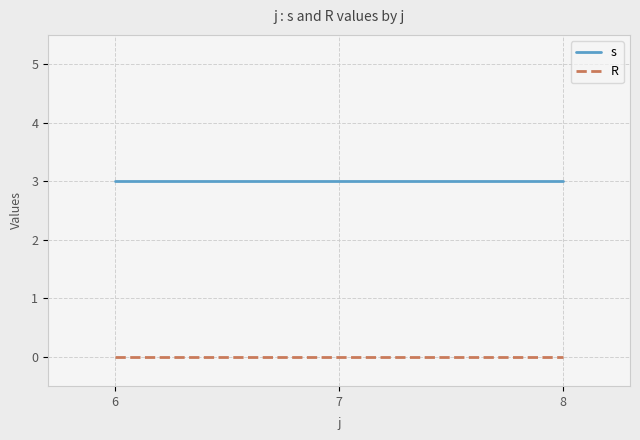

Is it true that s equals 3 at 8?

True